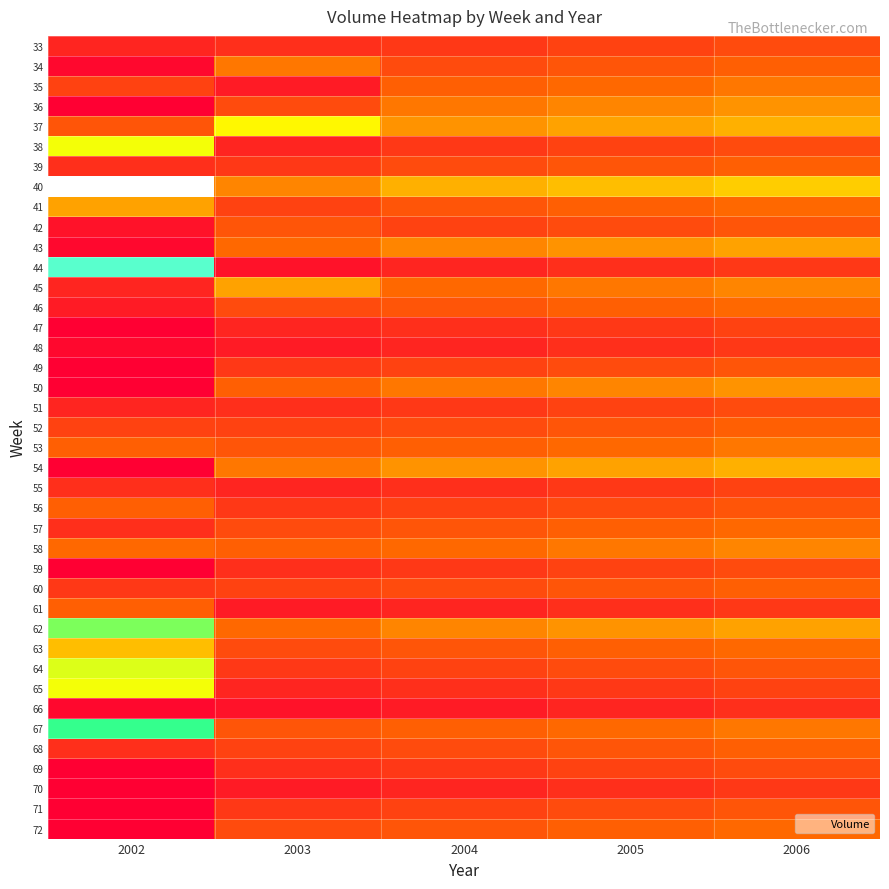

At how many categories does at least one series exceed 388?

5